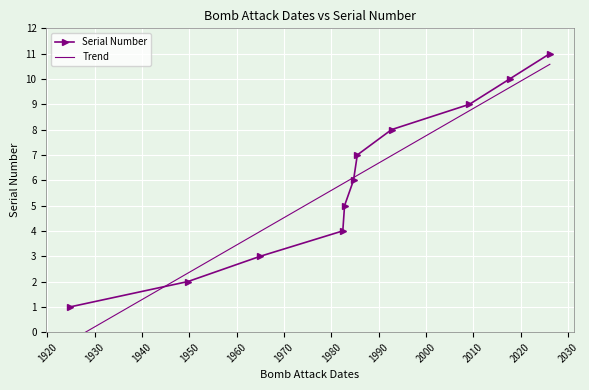

What is the sum of all values?

66